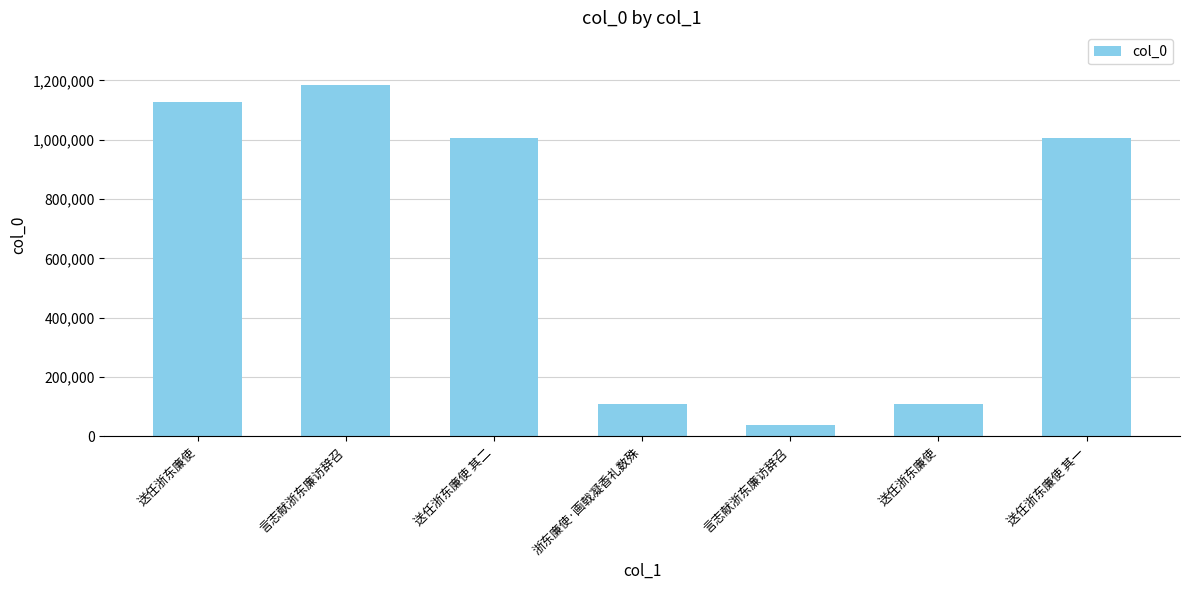

Rank the categories by value from highest to lowest.

言志献浙东廉访辞召, 送任浙东廉使, 送任浙东廉使 其二, 送任浙东廉使 其一, 浙东廉使·画戟凝香礼数殊, 送任浙东廉使, 言志献浙东廉访辞召